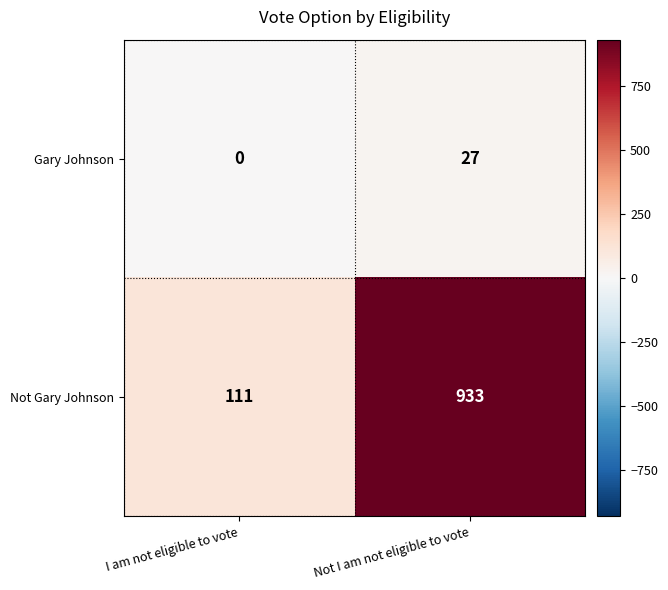

Reading left to right, list all the values displayed in this chart.

Gary Johnson: I am not eligible to vote=0	Not I am not eligible to vote=27
Not Gary Johnson: I am not eligible to vote=111	Not I am not eligible to vote=933